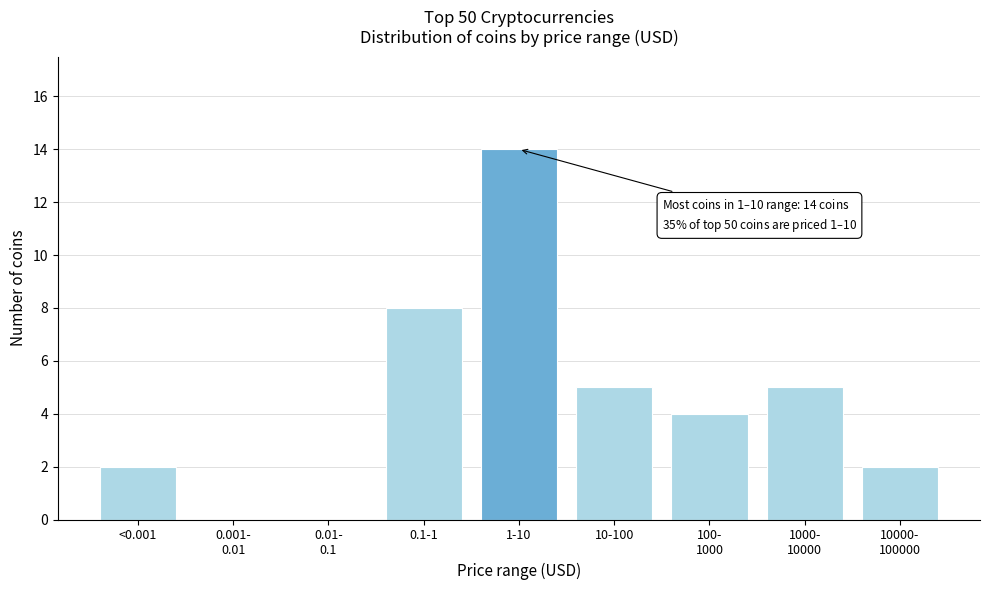

What is the greatest value displayed?

14